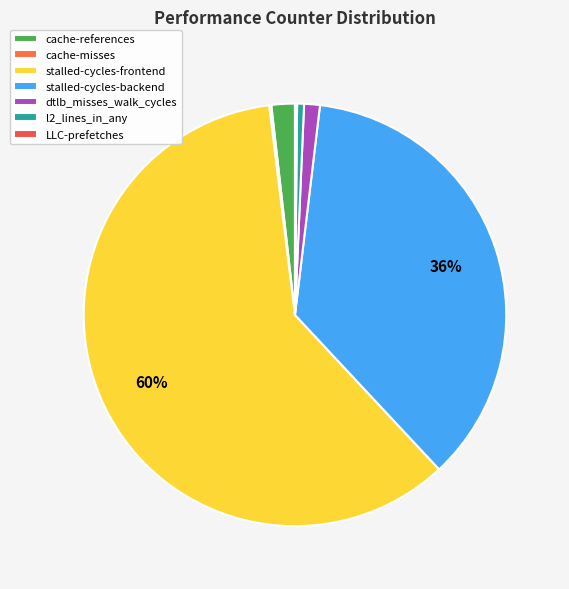

How many segments does this pie chart have?

7